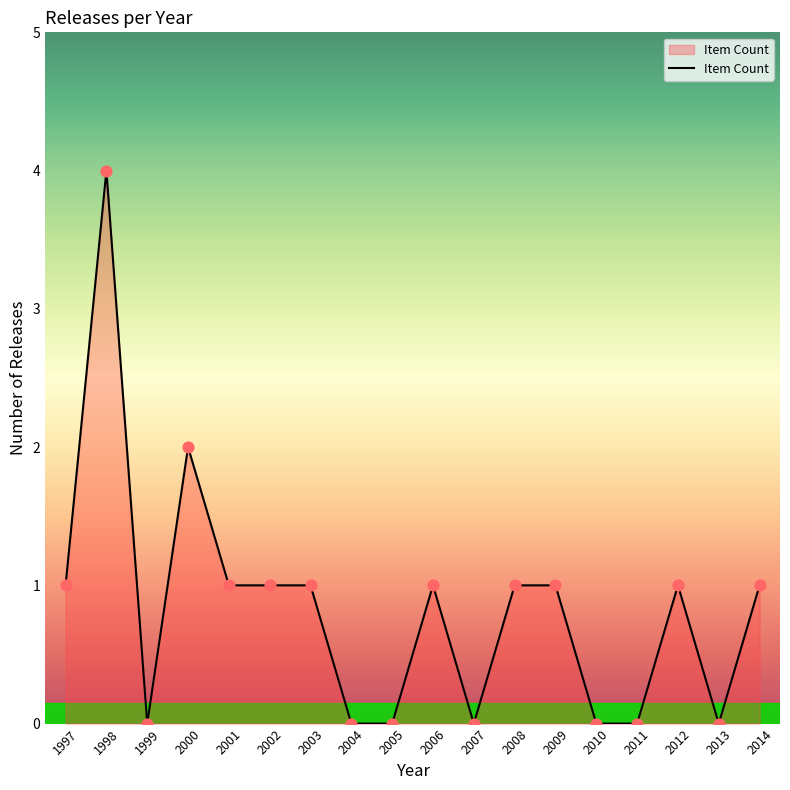

Between 2014 and 2005, which is larger?

2014